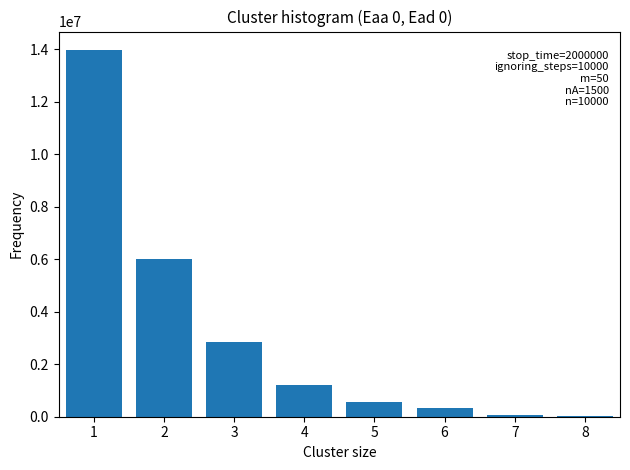

What is the sum of all values?

25000000